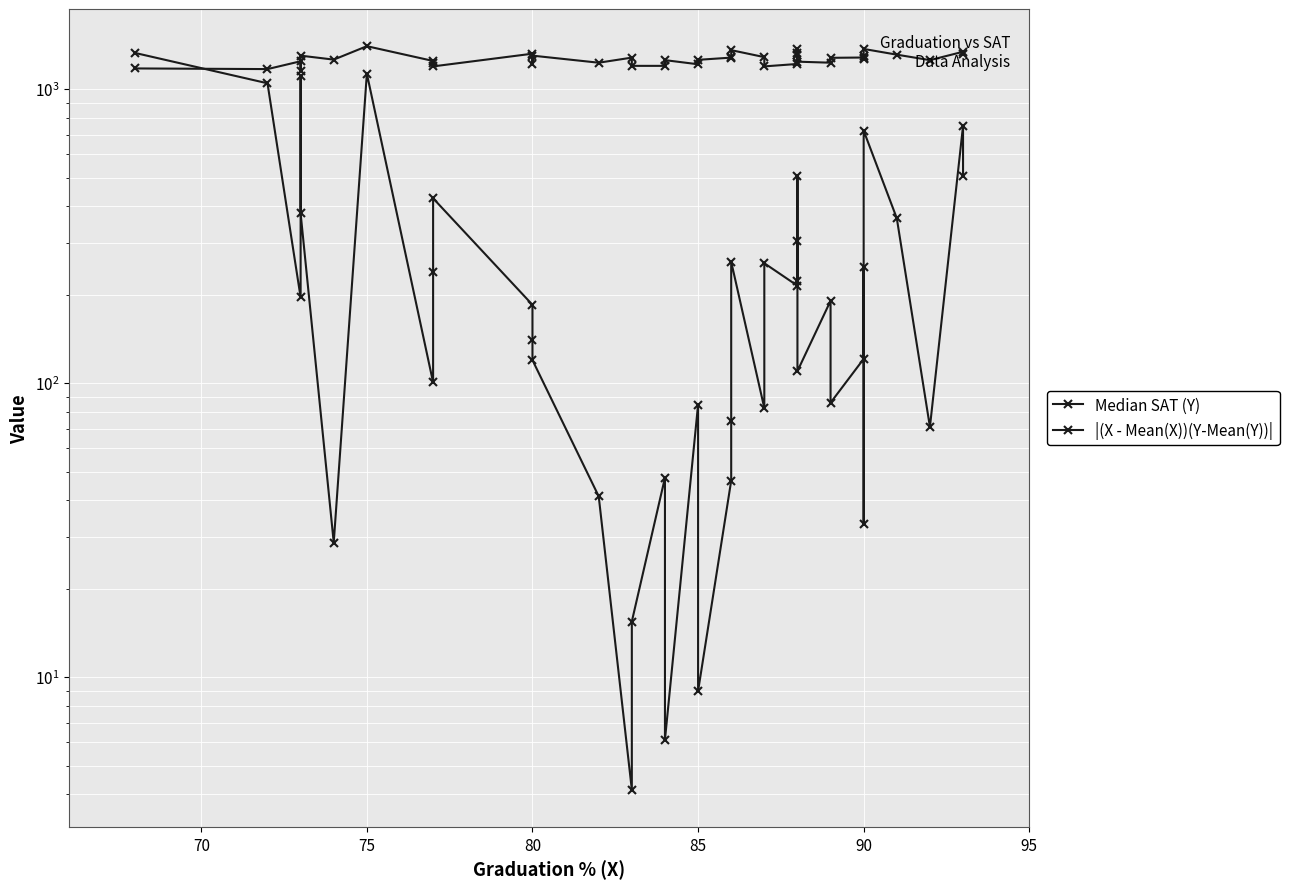

What is the greatest value displayed?

1400.0